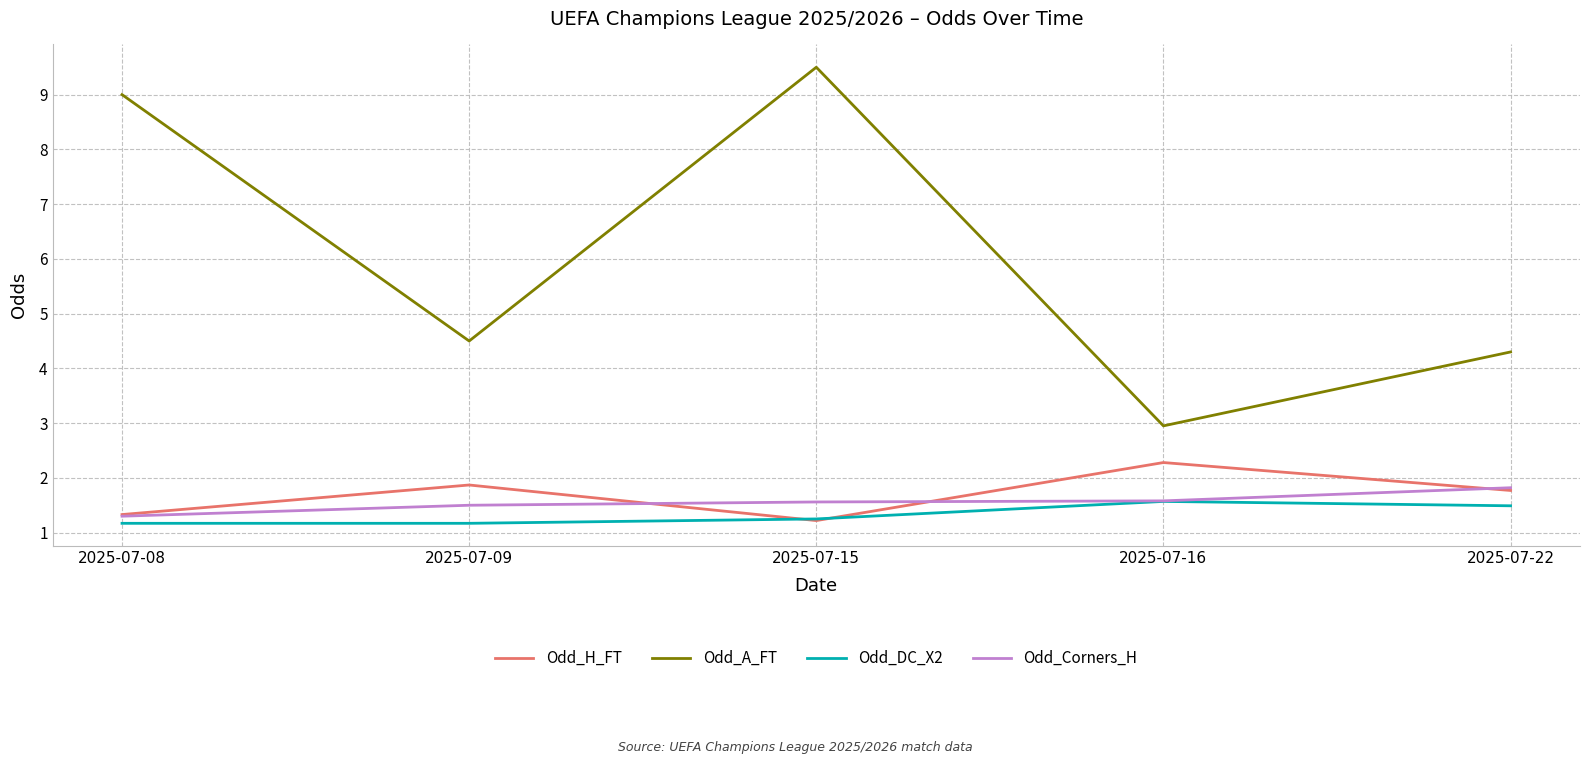

True or false: Odd_Corners_H has a value of 1.5 at 2025-07-09.

True